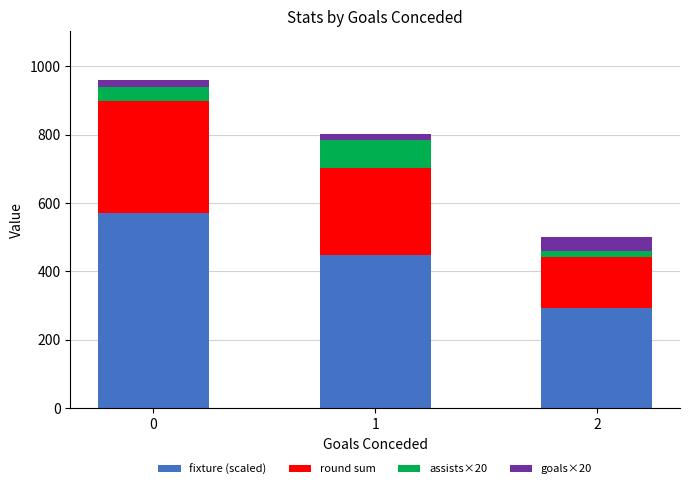

Reading right to left, what are the values for fixture (scaled)?

2=293	1=448	0=572